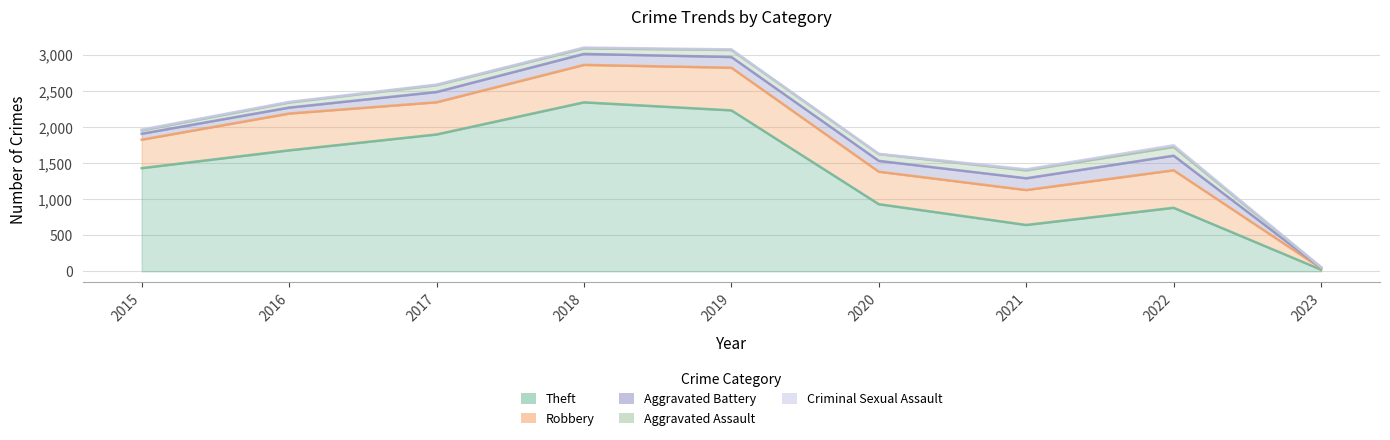

What is the sum of all Aggravated Battery values?

1128